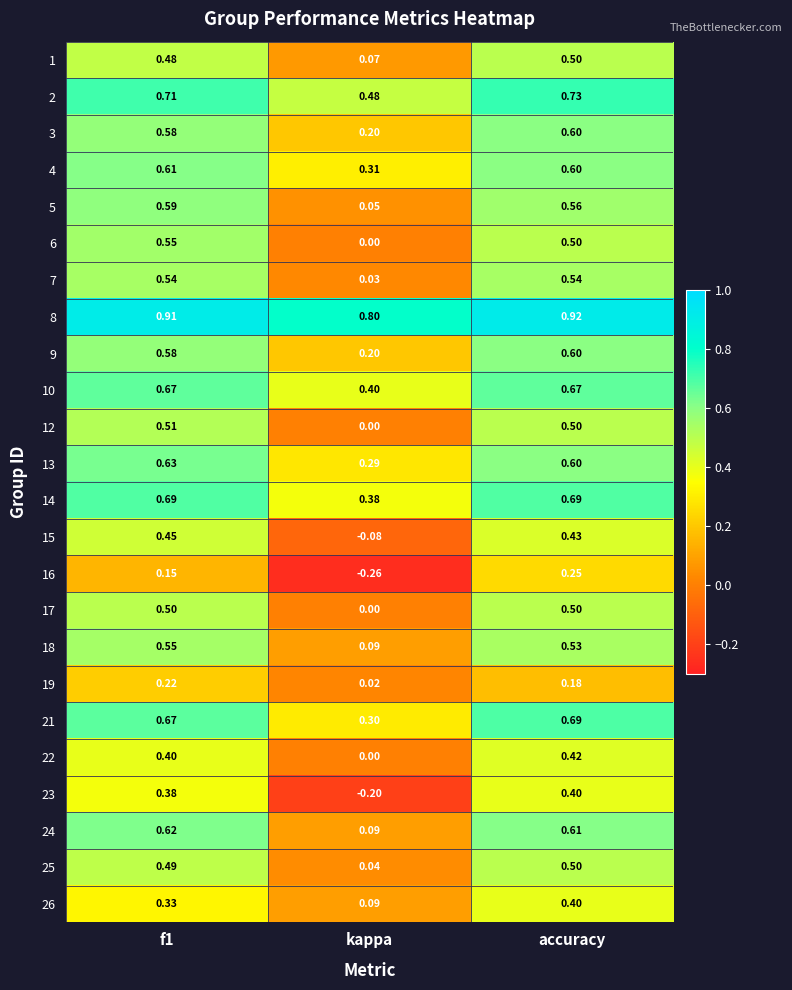

Where is 22 nearest to the value 0?

kappa